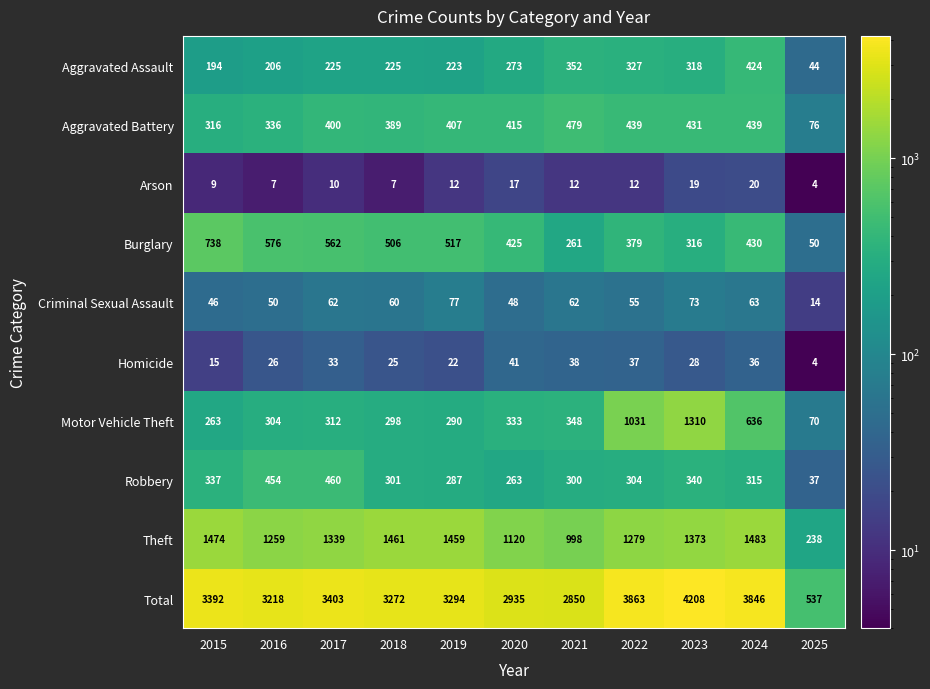

Which series has the largest total across all categories?

Total